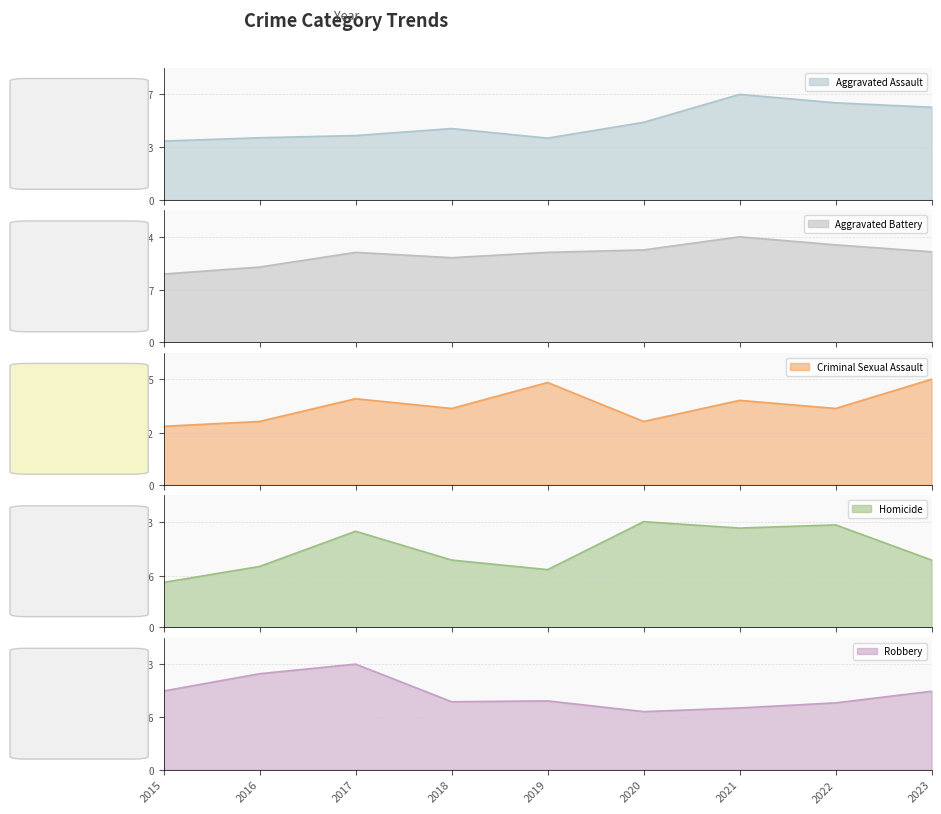

Reading left to right, transcribe all the data shown in this chart.

Aggravated Assault line: 2015=160	2016=169	2017=175	2018=194	2019=168	2020=211	2021=287	2022=264	2023=252
Aggravated Battery line: 2015=255	2016=281	2017=336	2018=316	2019=336	2020=345	2021=394	2022=364	2023=338
Criminal Sexual Assault line: 2015=36	2016=39	2017=53	2018=47	2019=63	2020=39	2021=52	2022=47	2023=65
Homicide line: 2015=14	2016=19	2017=30	2018=21	2019=18	2020=33	2021=31	2022=32	2023=21
Robbery line: 2015=278	2016=339	2017=373	2018=240	2019=243	2020=205	2021=218	2022=236	2023=277